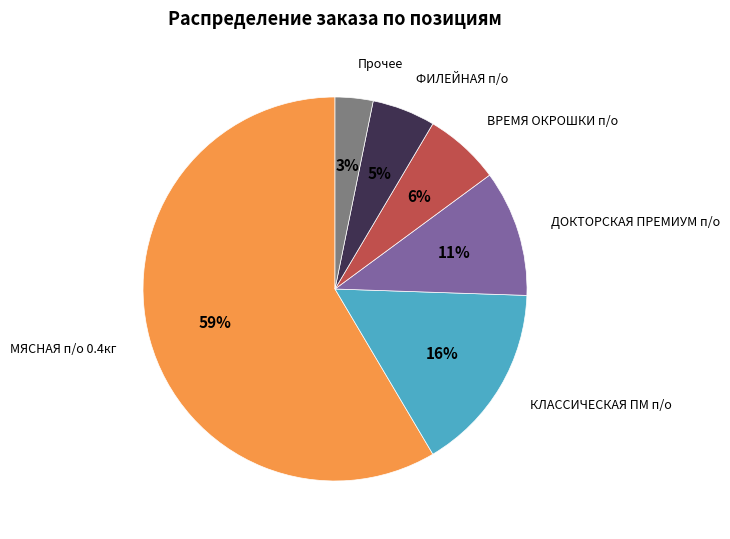

Is it true that ВРЕМЯ ОКРОШКИ п/о is 6% of the pie?

True